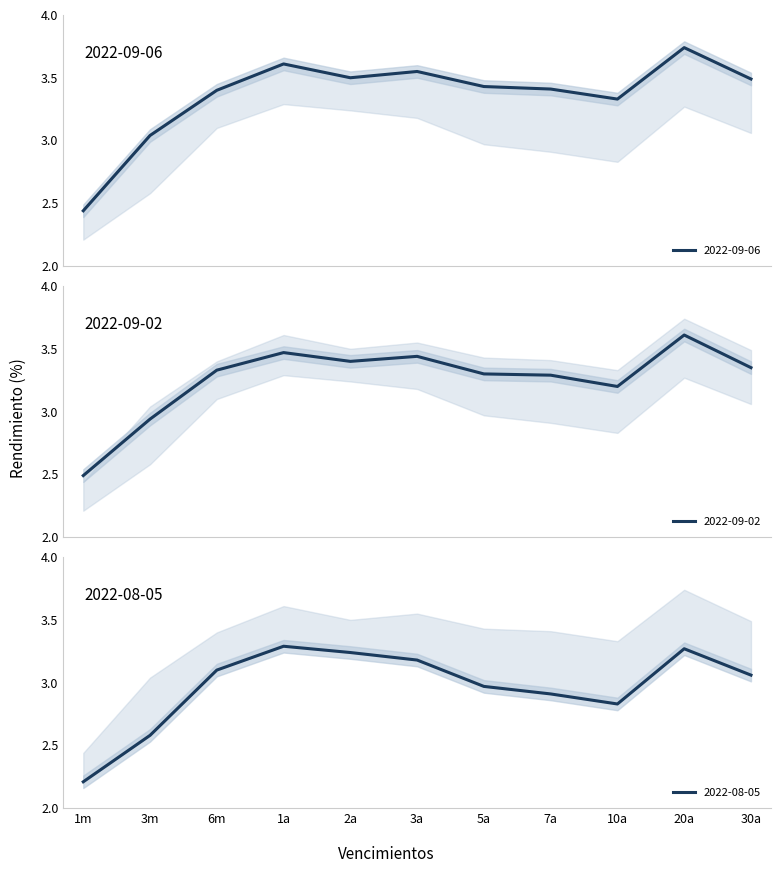

Which series has the largest total across all categories?

2022-09-06